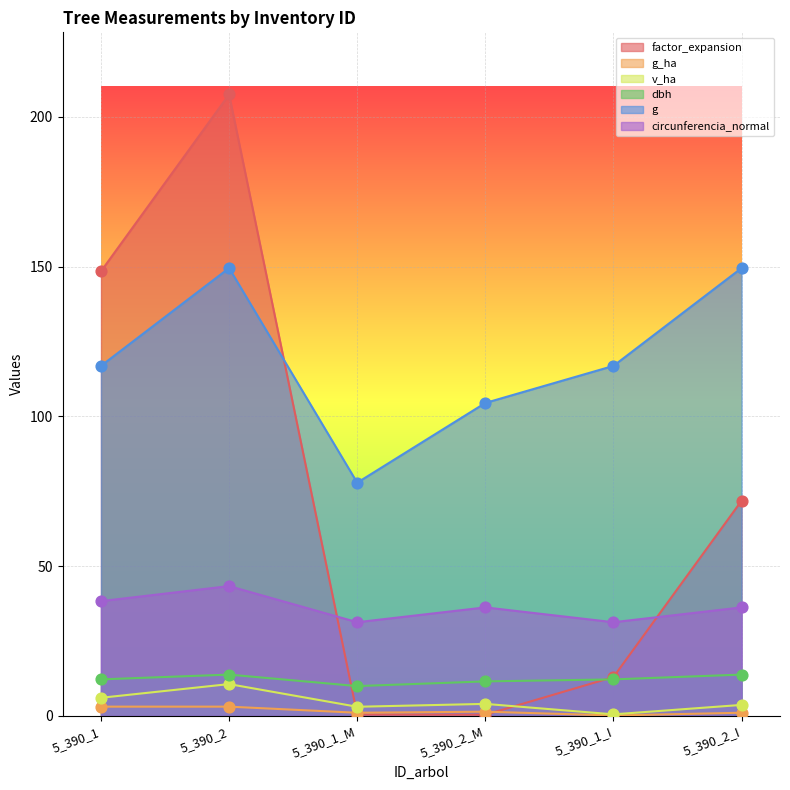

Which series has the largest total across all categories?

g